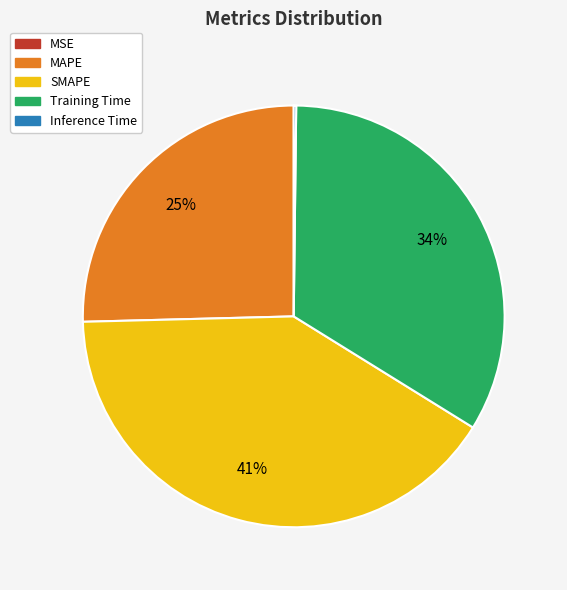

What percentage is the SMAPE slice, to the nearest percent?

41%